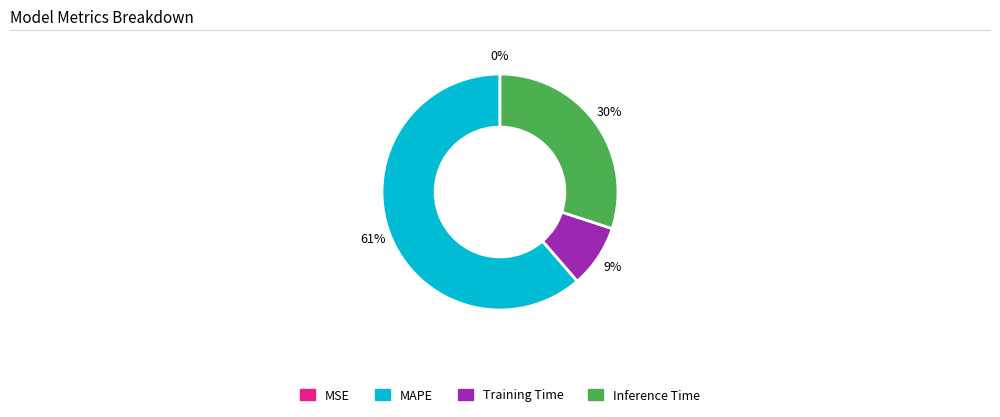

Is the sum of Inference Time and MAPE greater than half?

Yes